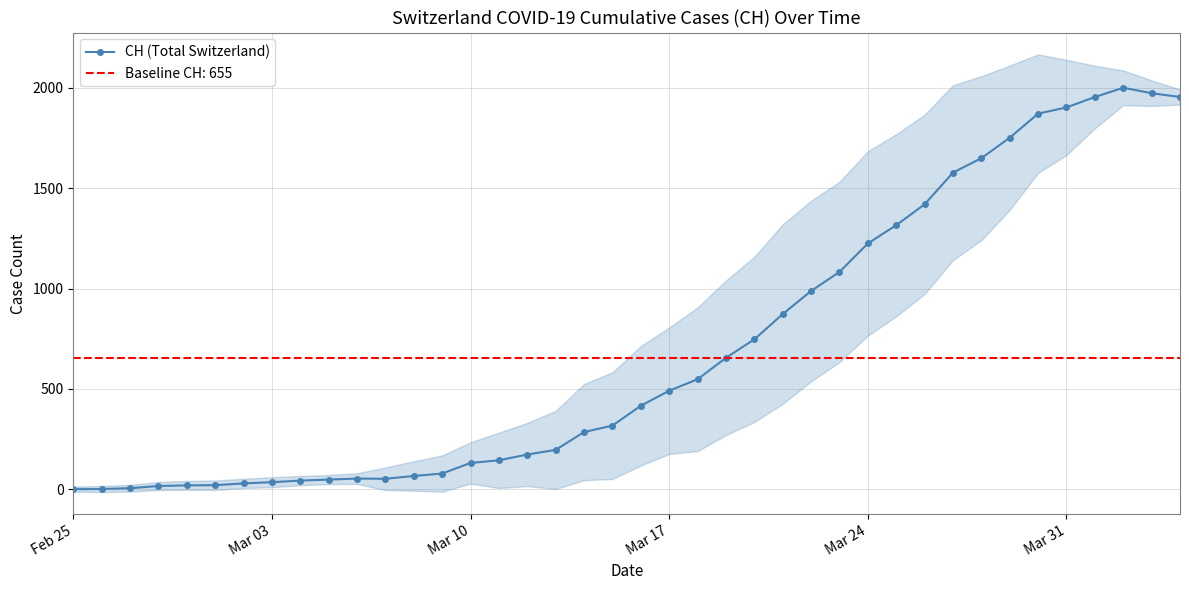

What is the maximum value shown in the chart?

2001